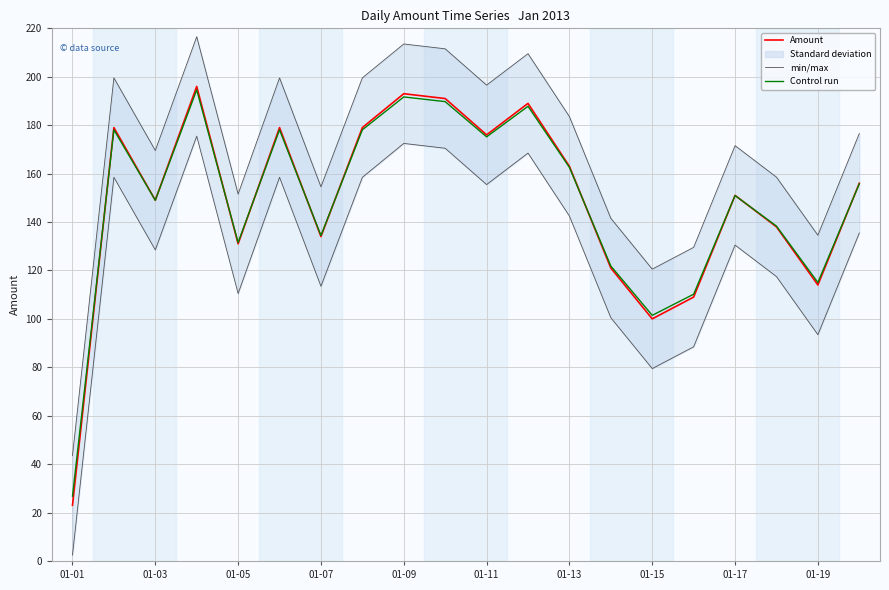

What is the minimum value for Control run?

26.8